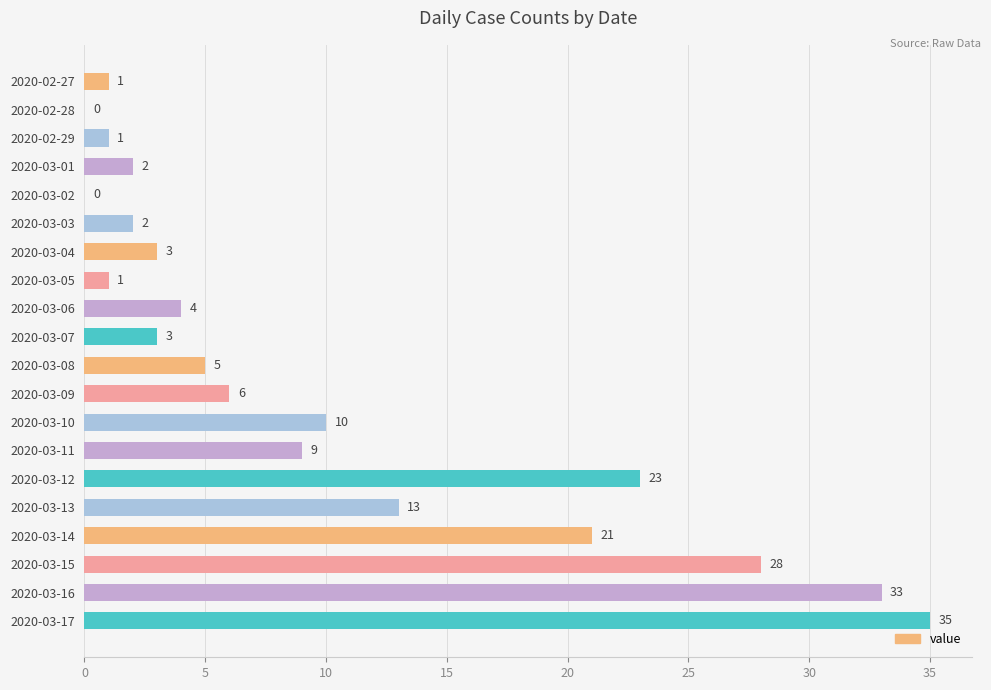

At which category does the chart reach its peak across all series?

2020-03-17